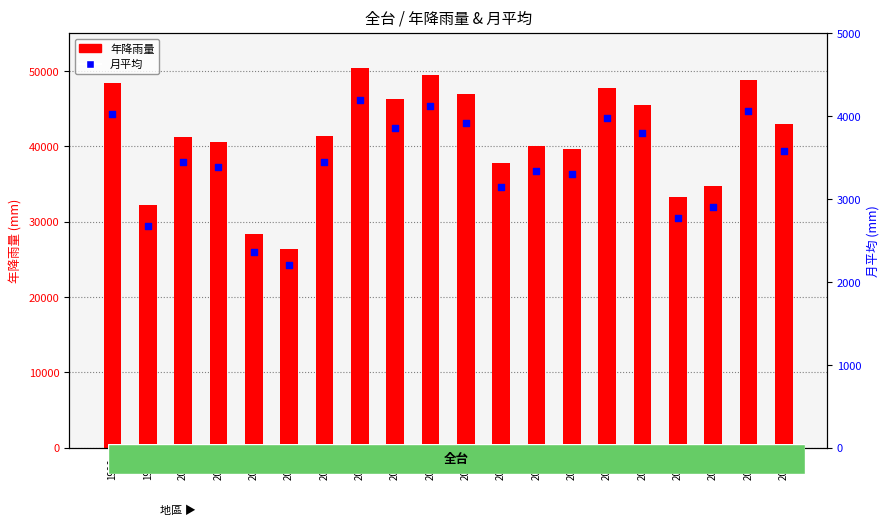

What is the total value across all series at 2001?

44021.1